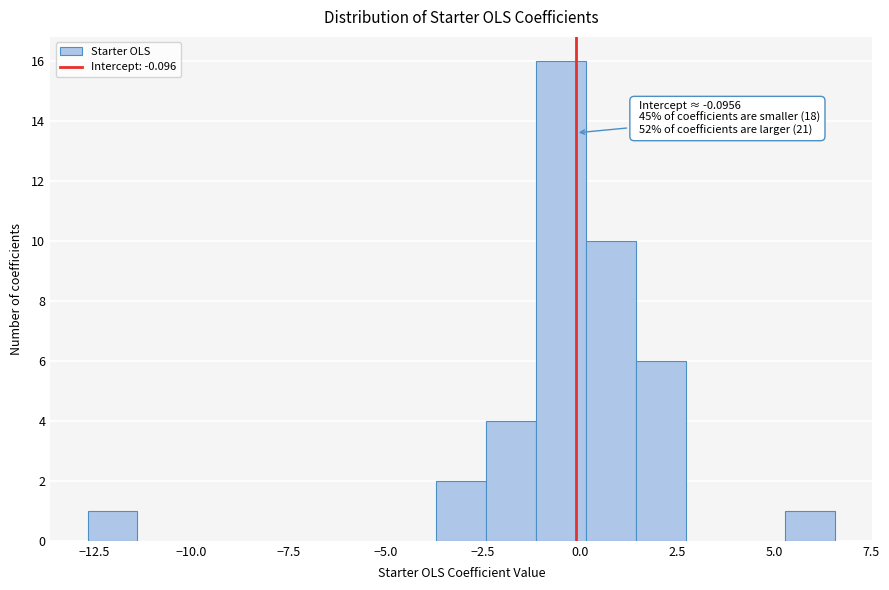

Around what value on the x-axis is the tallest bar? Give the approximate position of its centre, as read against the axis.

-0.5